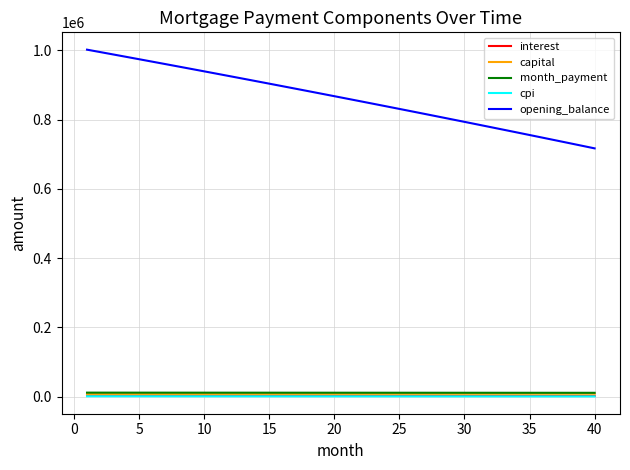

True or false: capital and cpi intersect in this chart.

False